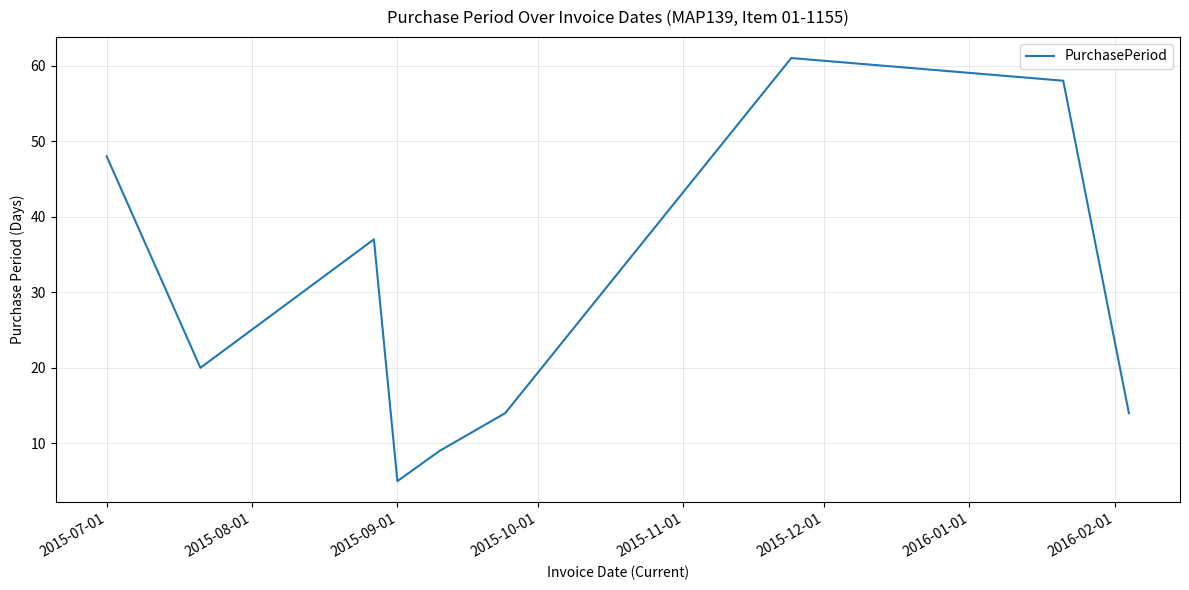

What is the greatest value displayed?

61